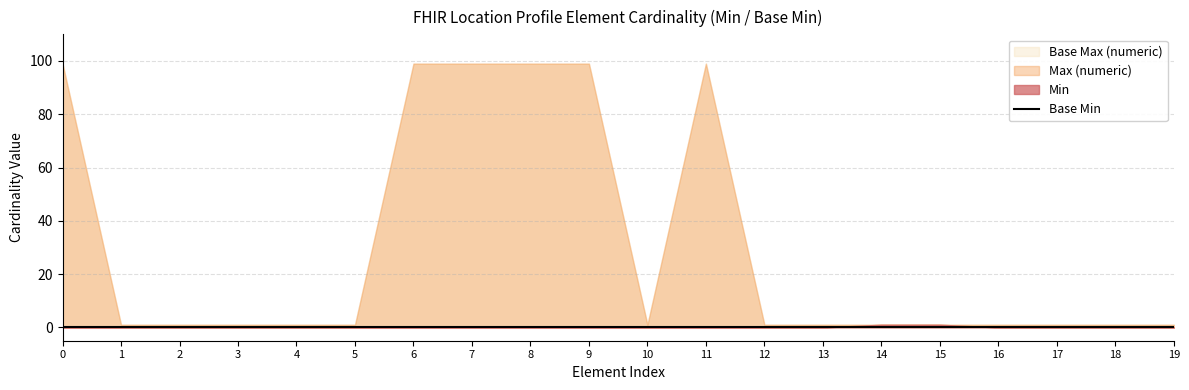

Reading right to left, extract all data points from this chart.

Min: Location.operationalStatus=0	Location.status=0	Location.identifier.assigner=0	Location.identifier.period=0	Location.identifier.value=1	Location.identifier.system=1	Location.identifier.type=0	Location.identifier.use=0	Location.identifier.extension=0	Location.identifier.id=0	Location.identifier=0	Location.modifierExtension=0	Location.extension=0	Location.contained=0	Location.text=0	Location.language=0	Location.implicitRules=0	Location.meta=0	Location.id=0	Location=0
Base Min: Location.operationalStatus=0	Location.status=0	Location.identifier.assigner=0	Location.identifier.period=0	Location.identifier.value=0	Location.identifier.system=0	Location.identifier.type=0	Location.identifier.use=0	Location.identifier.extension=0	Location.identifier.id=0	Location.identifier=0	Location.modifierExtension=0	Location.extension=0	Location.contained=0	Location.text=0	Location.language=0	Location.implicitRules=0	Location.meta=0	Location.id=0	Location=0
Max (numeric): Location.operationalStatus=1	Location.status=1	Location.identifier.assigner=1	Location.identifier.period=1	Location.identifier.value=1	Location.identifier.system=1	Location.identifier.type=1	Location.identifier.use=1	Location.identifier.extension=99	Location.identifier.id=1	Location.identifier=99	Location.modifierExtension=99	Location.extension=99	Location.contained=99	Location.text=1	Location.language=1	Location.implicitRules=1	Location.meta=1	Location.id=1	Location=99
Base Max (numeric): Location.operationalStatus=1	Location.status=1	Location.identifier.assigner=1	Location.identifier.period=1	Location.identifier.value=1	Location.identifier.system=1	Location.identifier.type=1	Location.identifier.use=1	Location.identifier.extension=99	Location.identifier.id=1	Location.identifier=99	Location.modifierExtension=99	Location.extension=99	Location.contained=99	Location.text=1	Location.language=1	Location.implicitRules=1	Location.meta=1	Location.id=1	Location=99